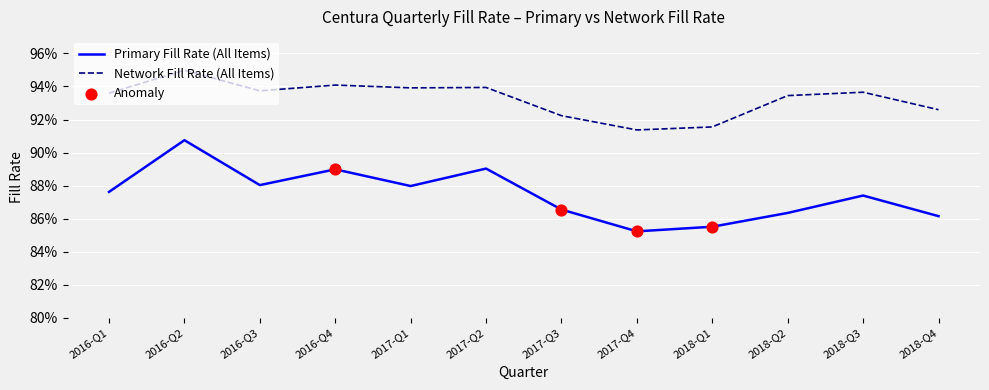

What are all the series names shown in the legend?

Primary Fill Rate (All Items), Network Fill Rate (All Items)